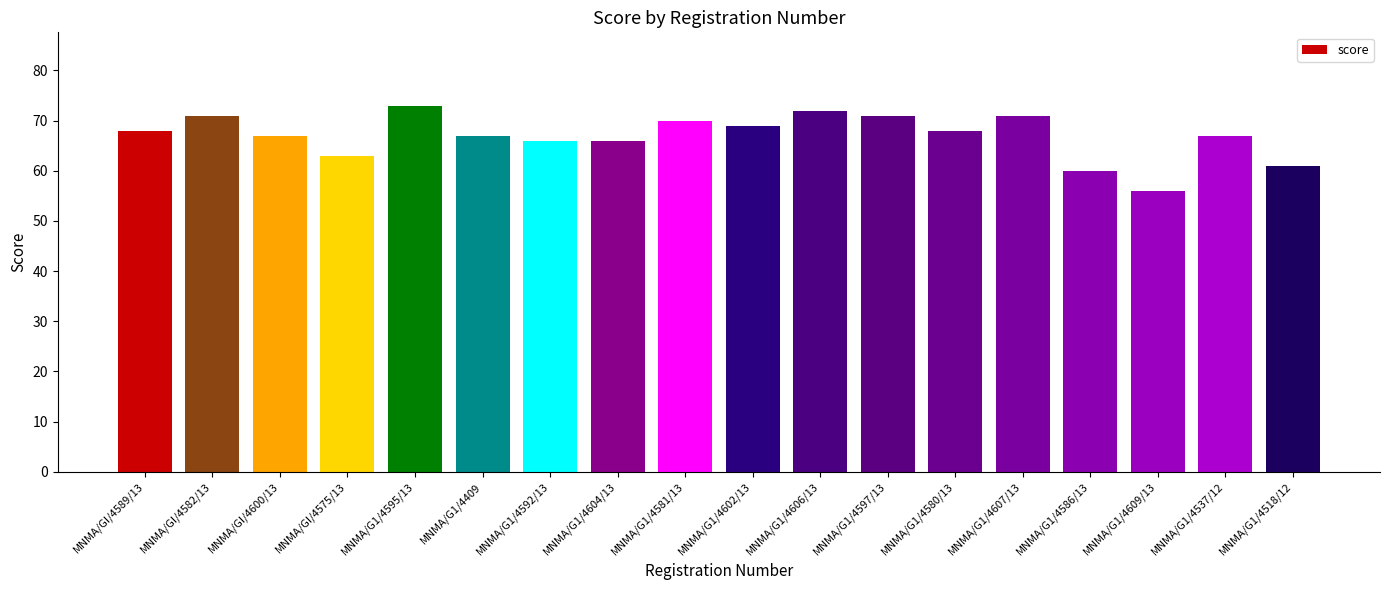

Is it true that the value at MNMA/G1/4609/13 is 14?

False